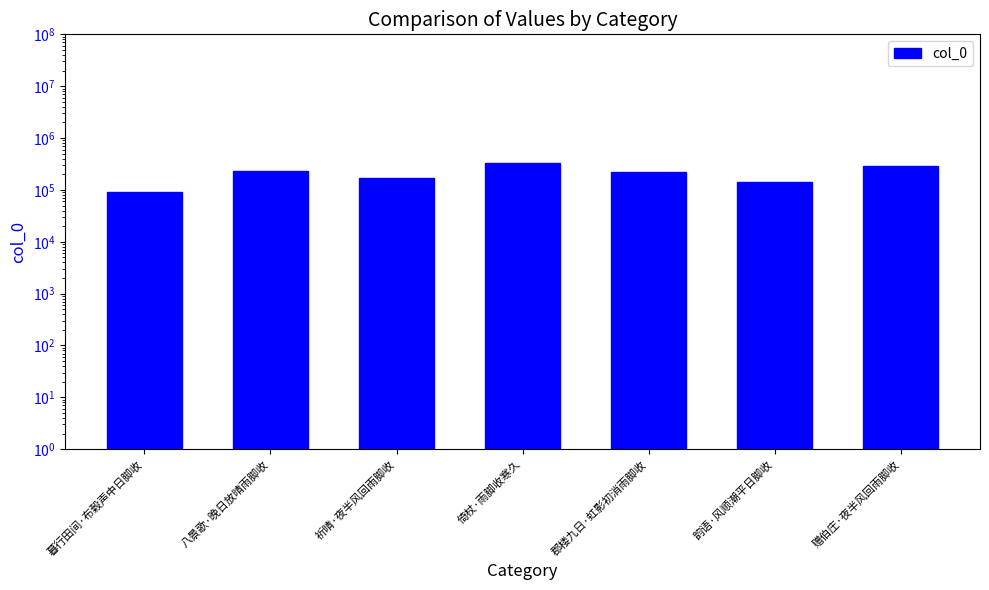

Reading left to right, transcribe all the data shown in this chart.

92510	228405	168917	337567	216974	139973	290131